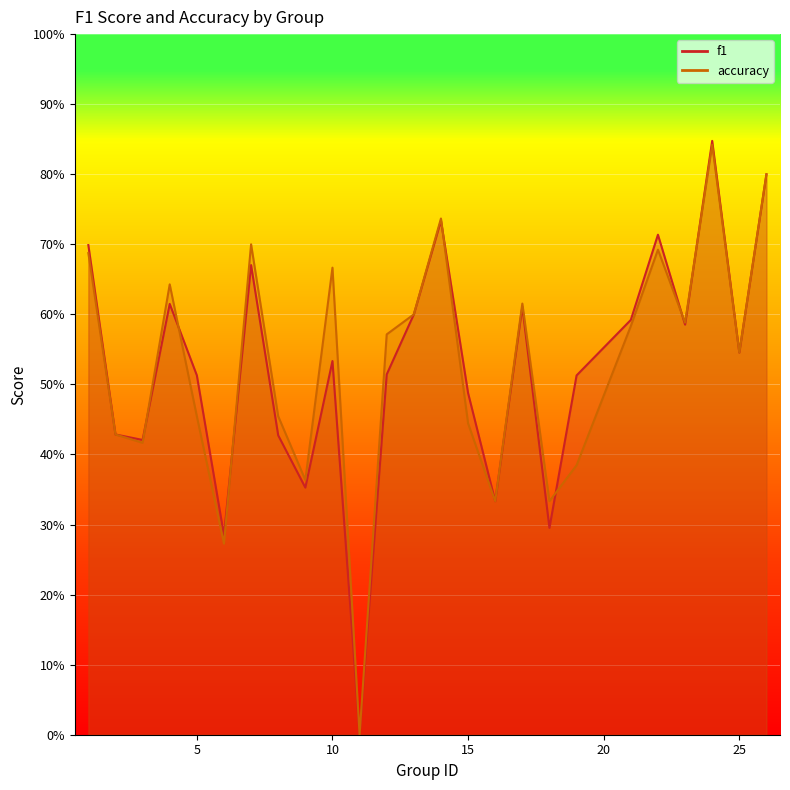

How many intersections are there between accuracy and f1?

7